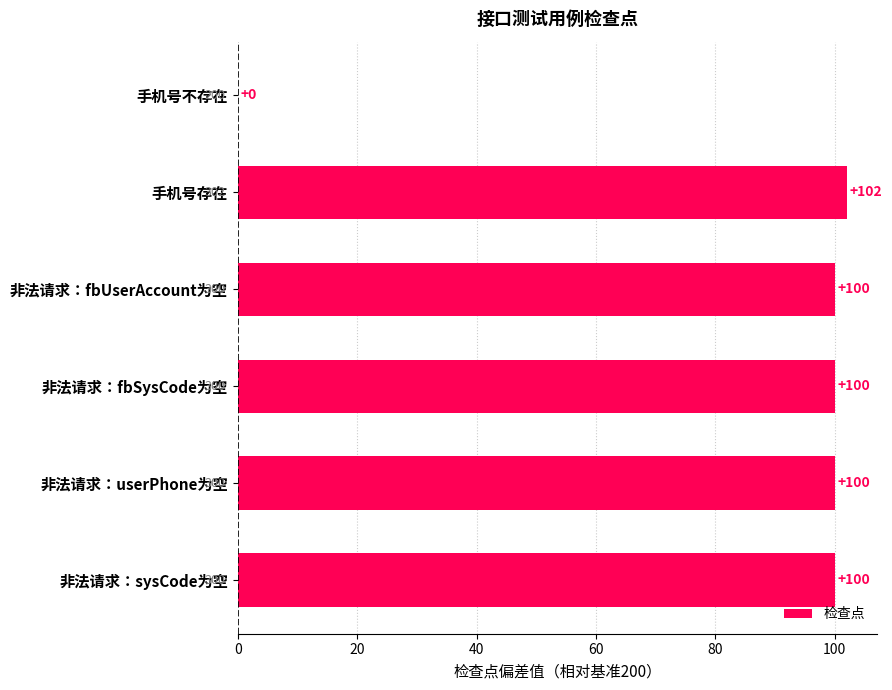

What is the sum of all values?

502